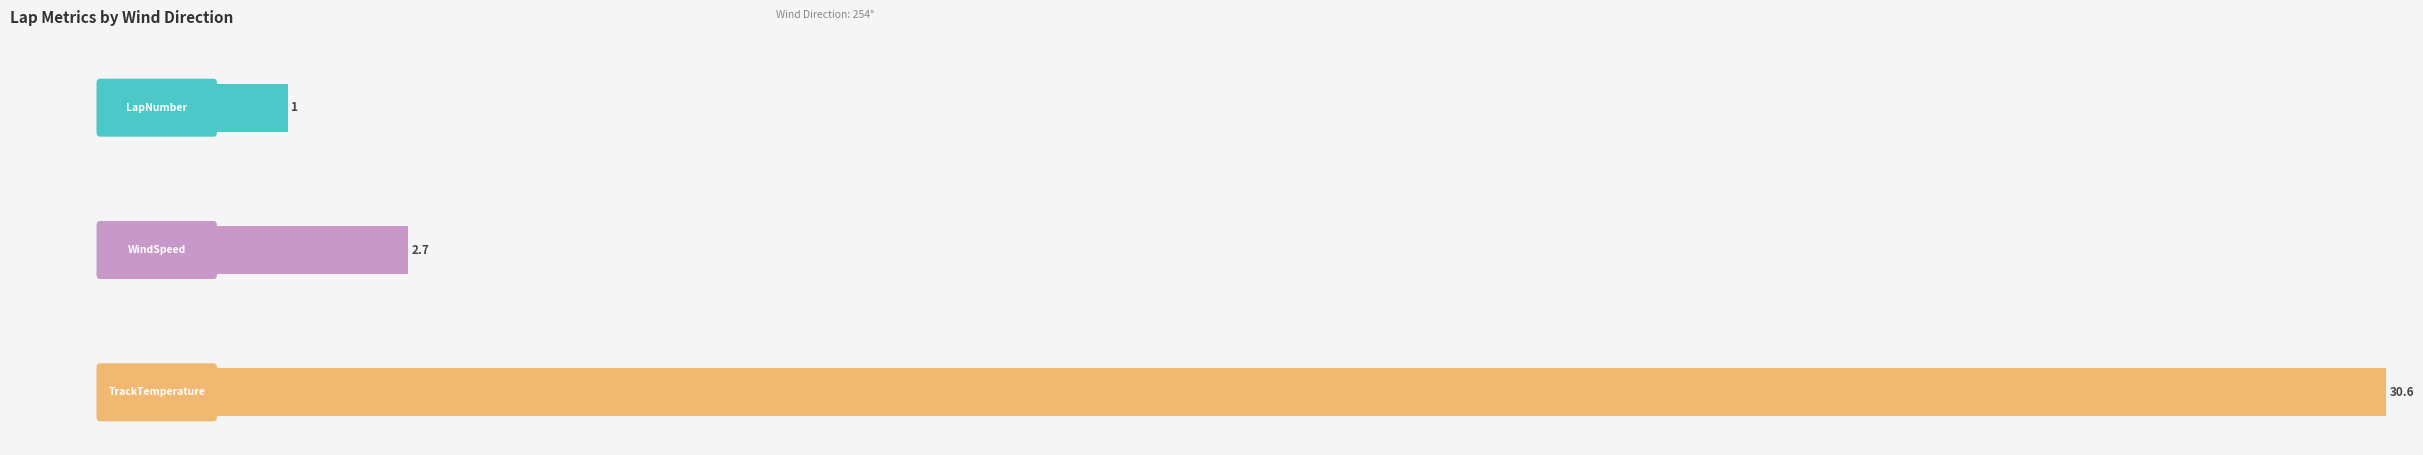

What are all the series names shown in the legend?

LapNumber, WindSpeed, TrackTemperature